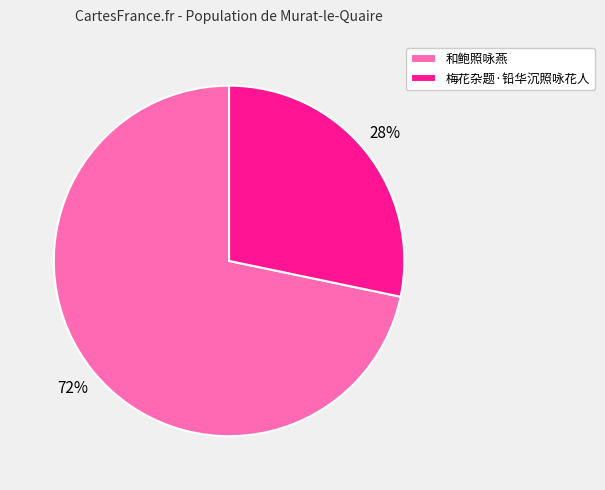

To the nearest percent, what percentage of the pie is 梅花杂题·铅华沉照咏花人?

28%